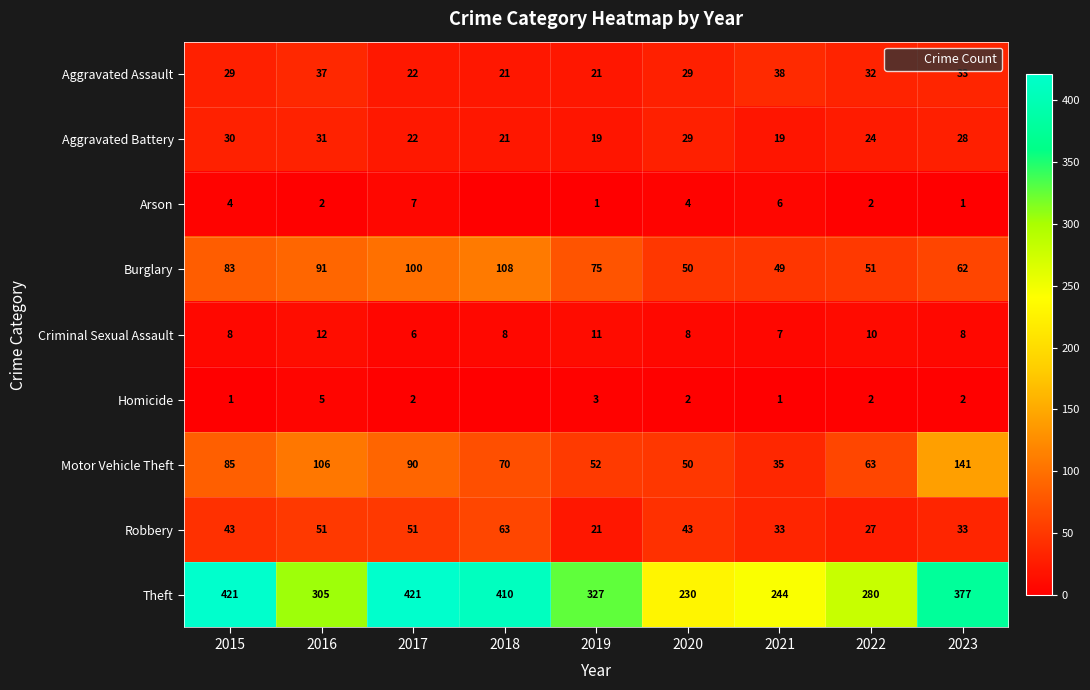

At which category is the sum across all series the highest?

2017